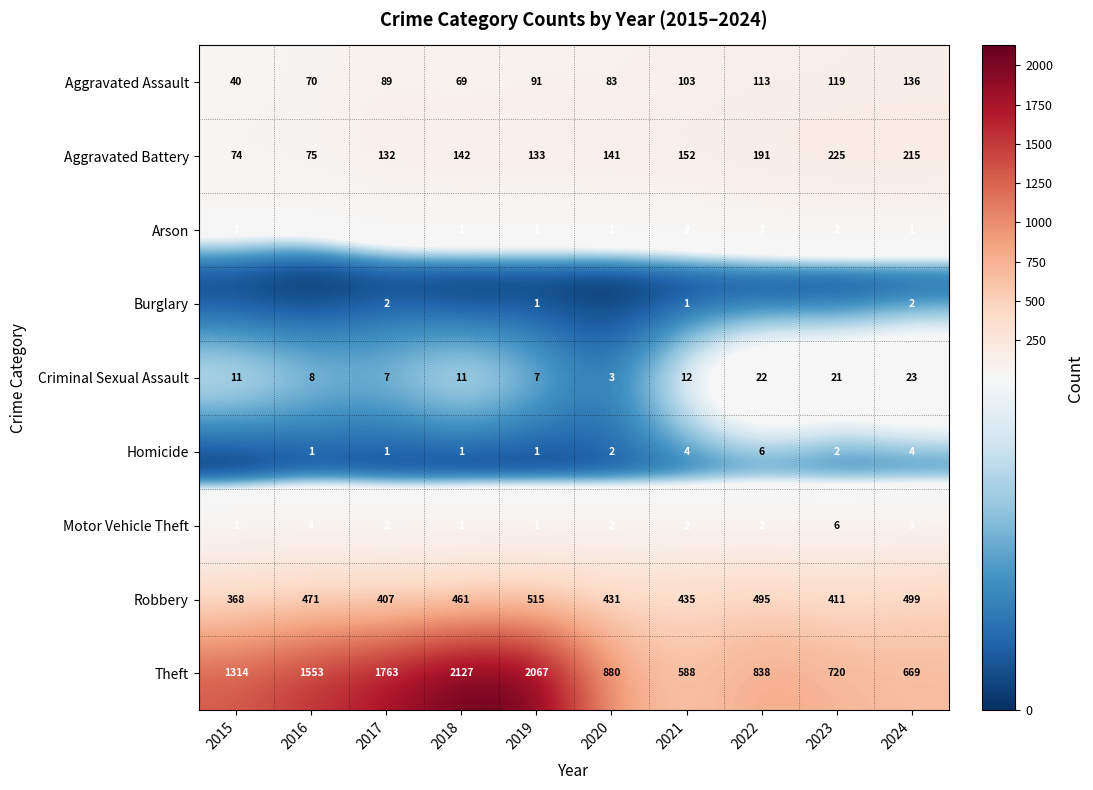

What is the sum of all Criminal Sexual Assault values?

125